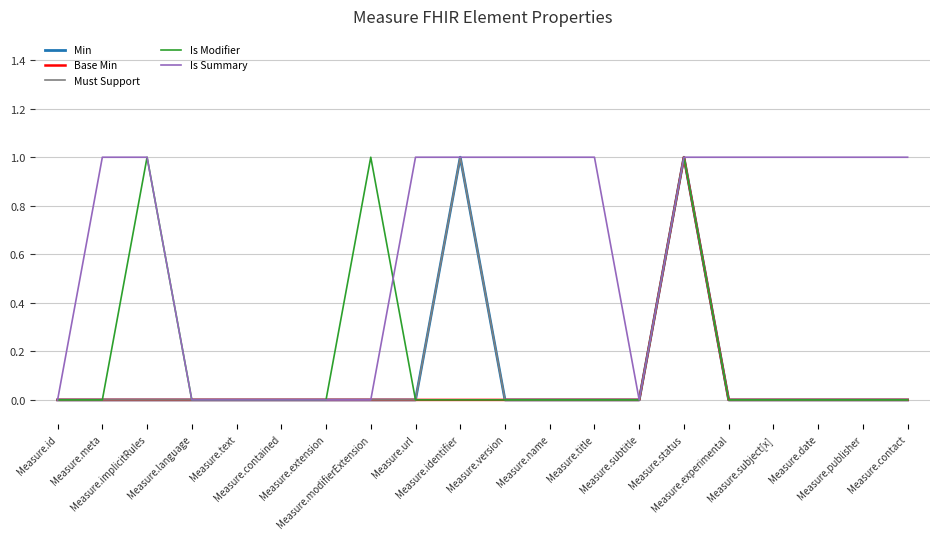

What is the difference between the Must Support values at Measure.identifier and Measure.subtitle?

1